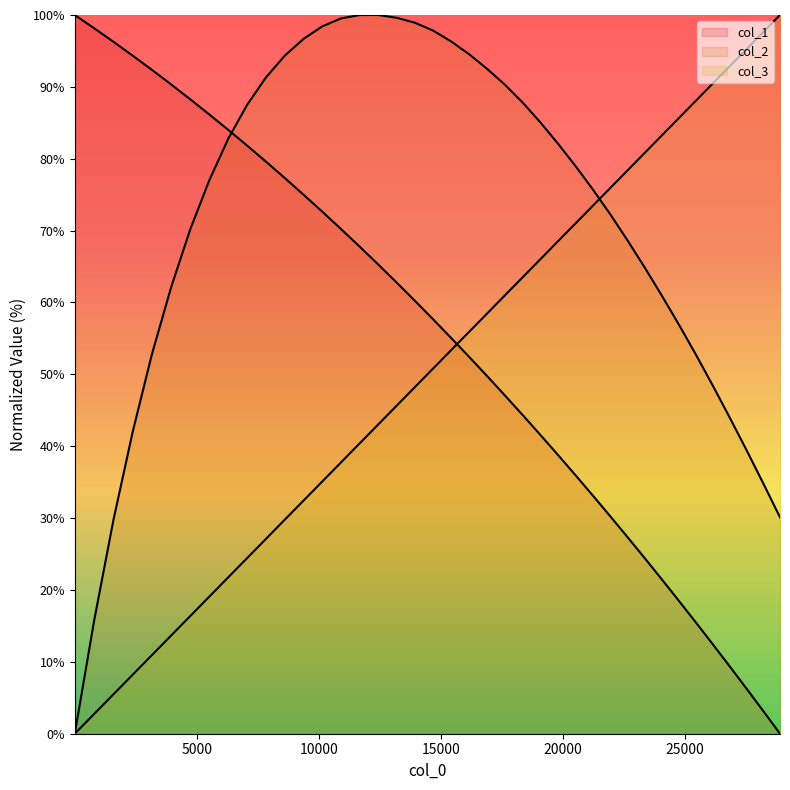

How many lines are shown in the chart?

3